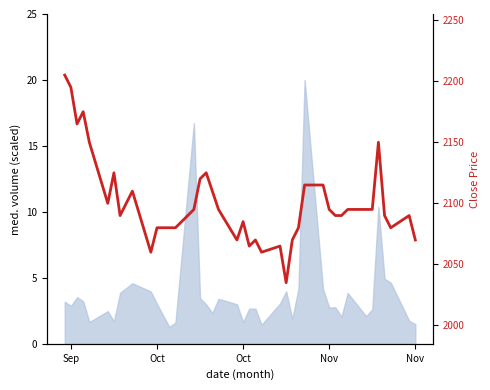

How many interior local peaks (higher than both neighbors) does the data have?

9